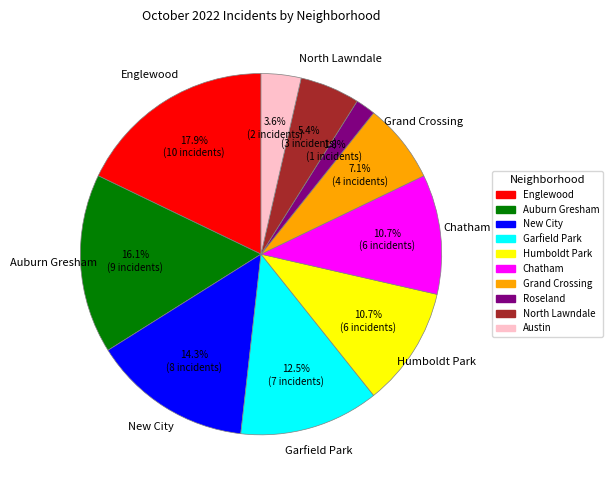

Does any single category account for the majority?

No